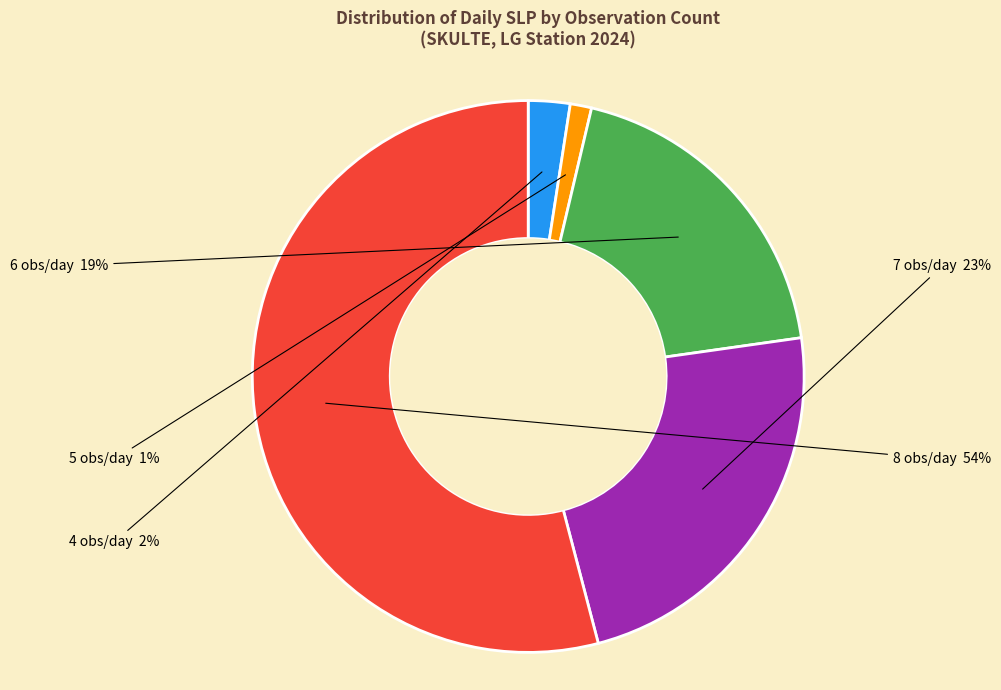

What percentage is the 7 obs/day slice, to the nearest percent?

23%